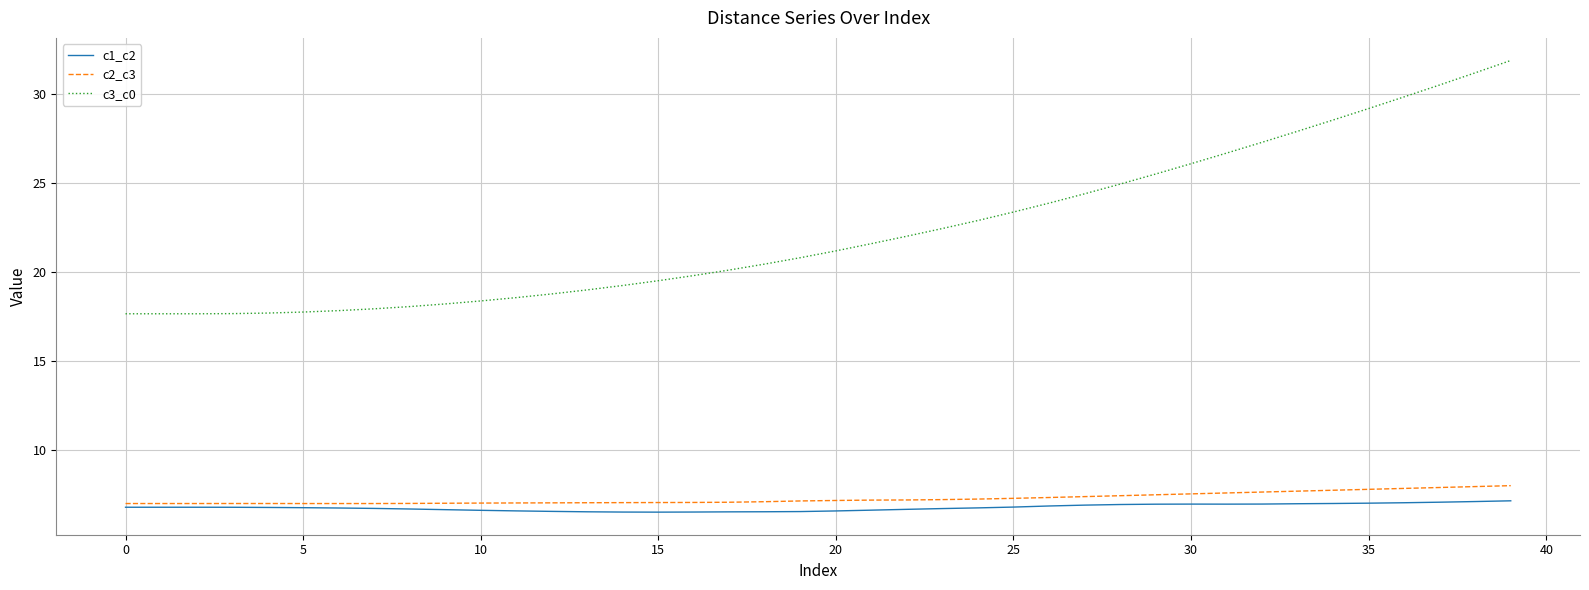

What is the difference between the second highest and second lowest values in the c2_c3 series?

1.0